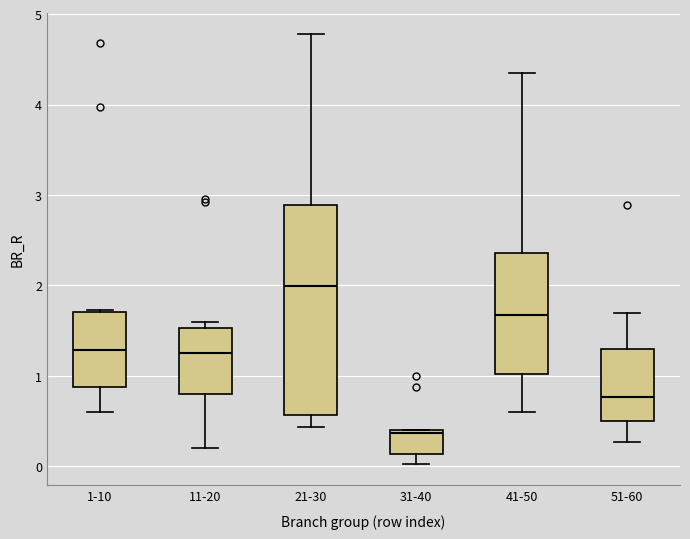

Comparing the boxes themselves (not the whiskers), which one is the tallest?

21-30